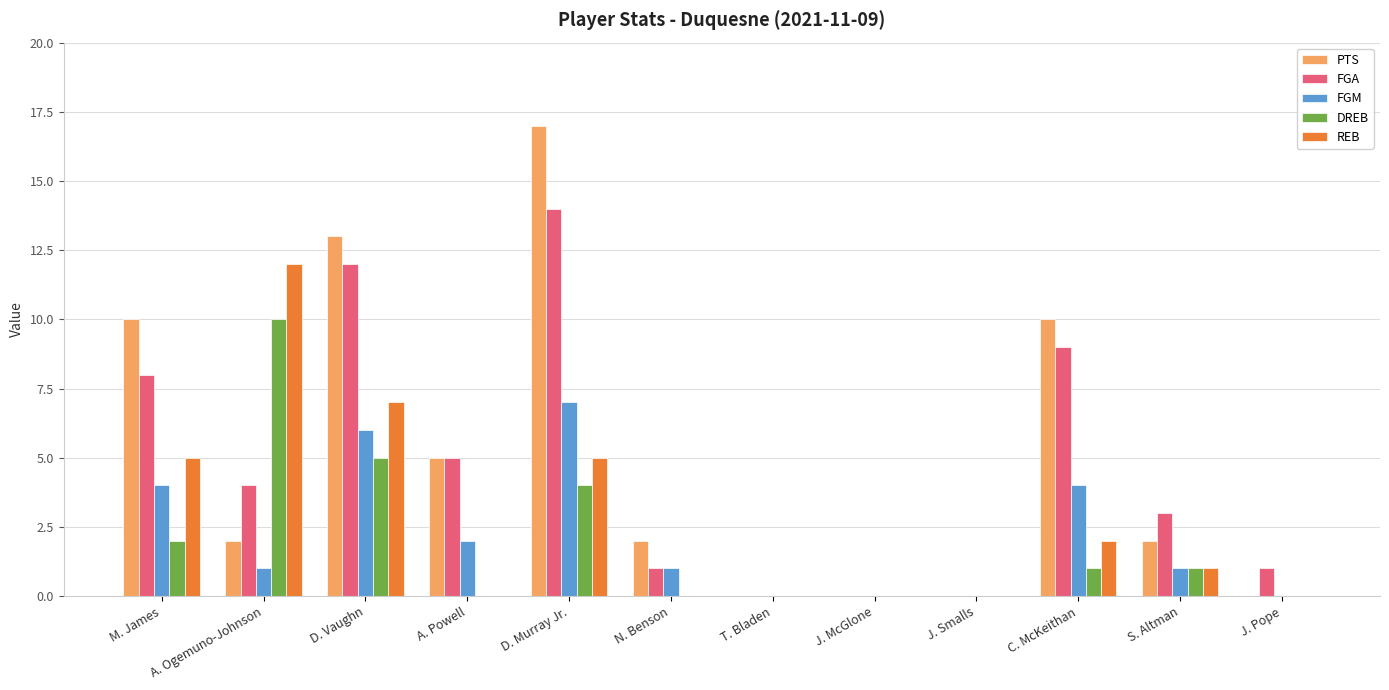

How many categories are shown in the chart?

12